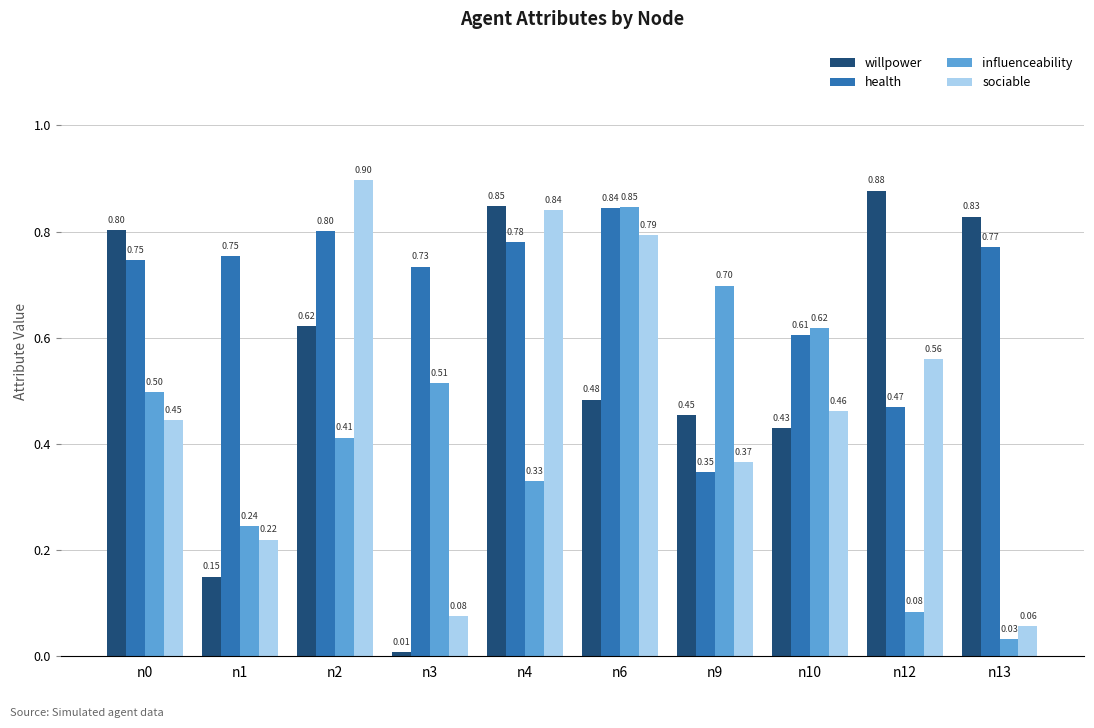

Rank the series by their average value, from lowest to highest.

influenceability, sociable, willpower, health